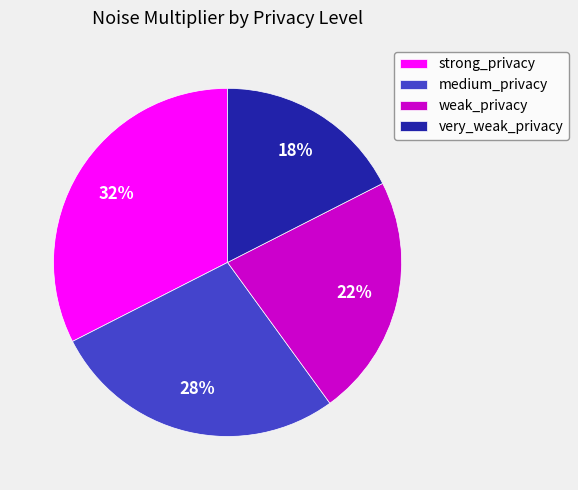

Is there any slice that represents more than half of the pie?

No